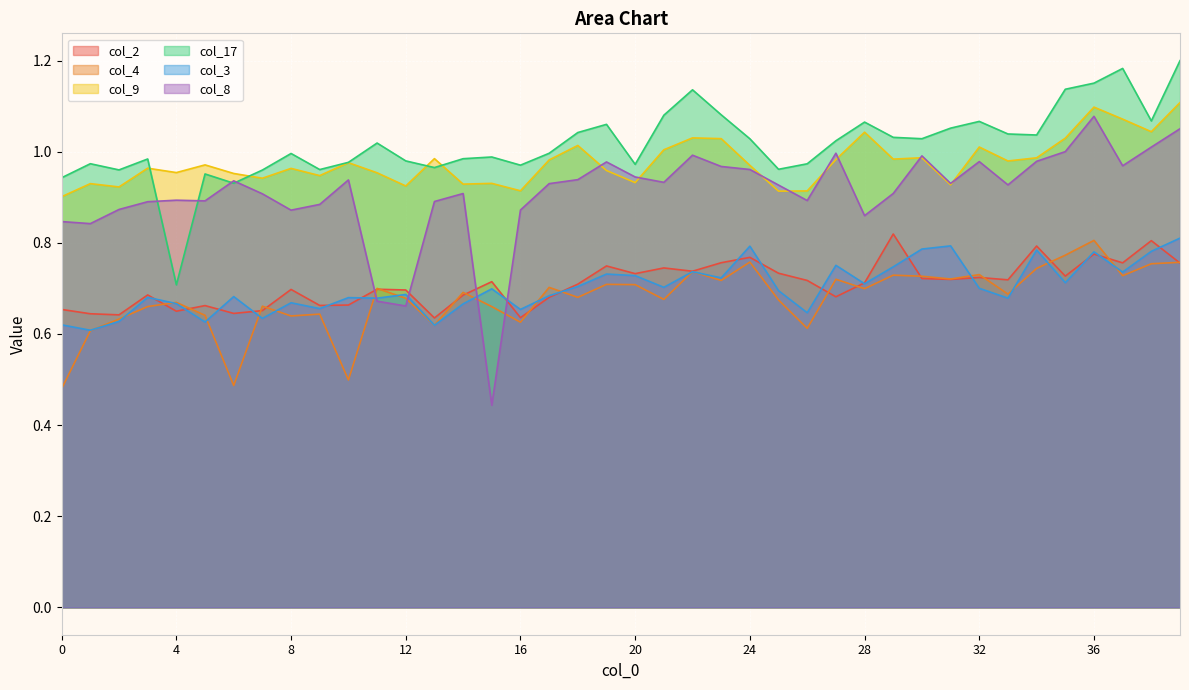

How many lines are shown in the chart?

6